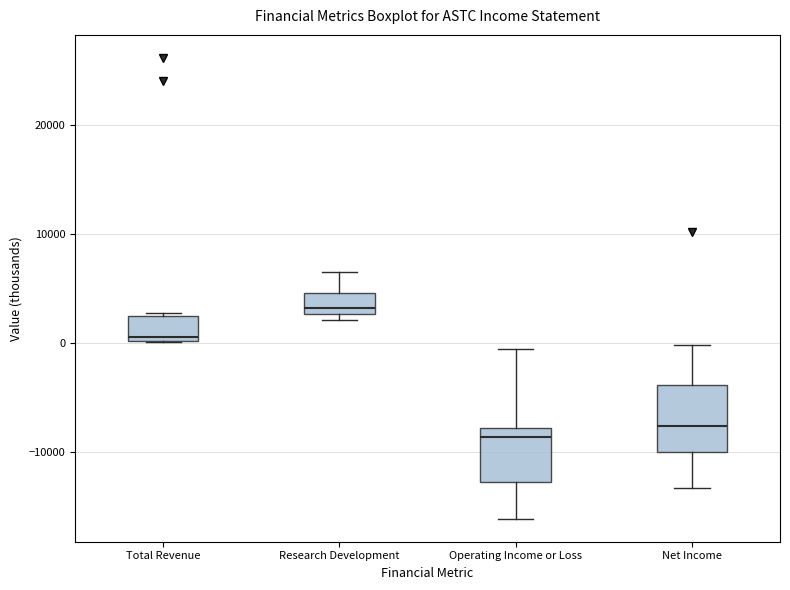

Reading left to right, read every box against the y-axis: the position of its median line, the range the box covers, and the ends of its whiskers. The values are not printed on the chart, so give them approximately, as read against the axis.

Total Revenue: median 1000, box 0 to 3000, whiskers 0 to 3000
Research Development: median 3000 (just above the box's lower edge), box 3000 to 5000, whiskers 2000 to 7000
Operating Income or Loss: median -9000, box -13000 to -8000, whiskers -16000 to -1000
Net Income: median -8000, box -10000 to -4000, whiskers -13000 to 0